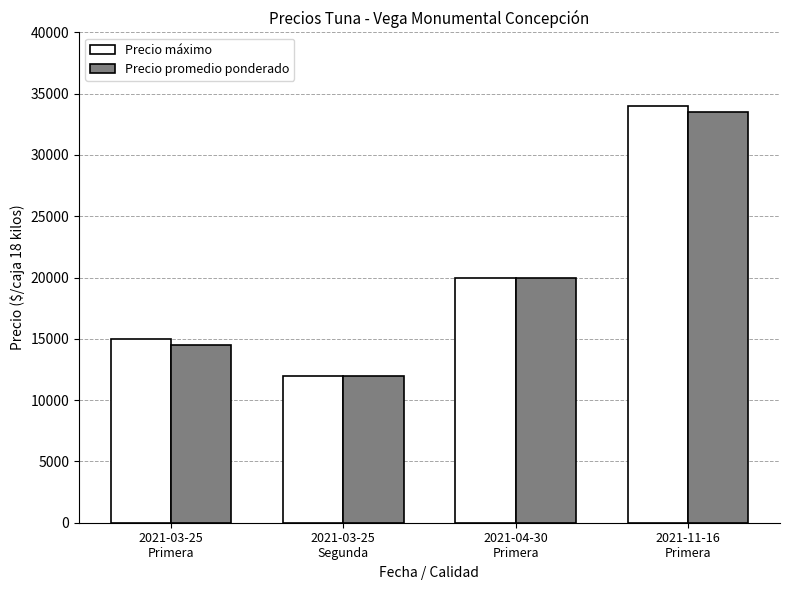

At which category is the sum across all series the highest?

2021-11-16
Primera